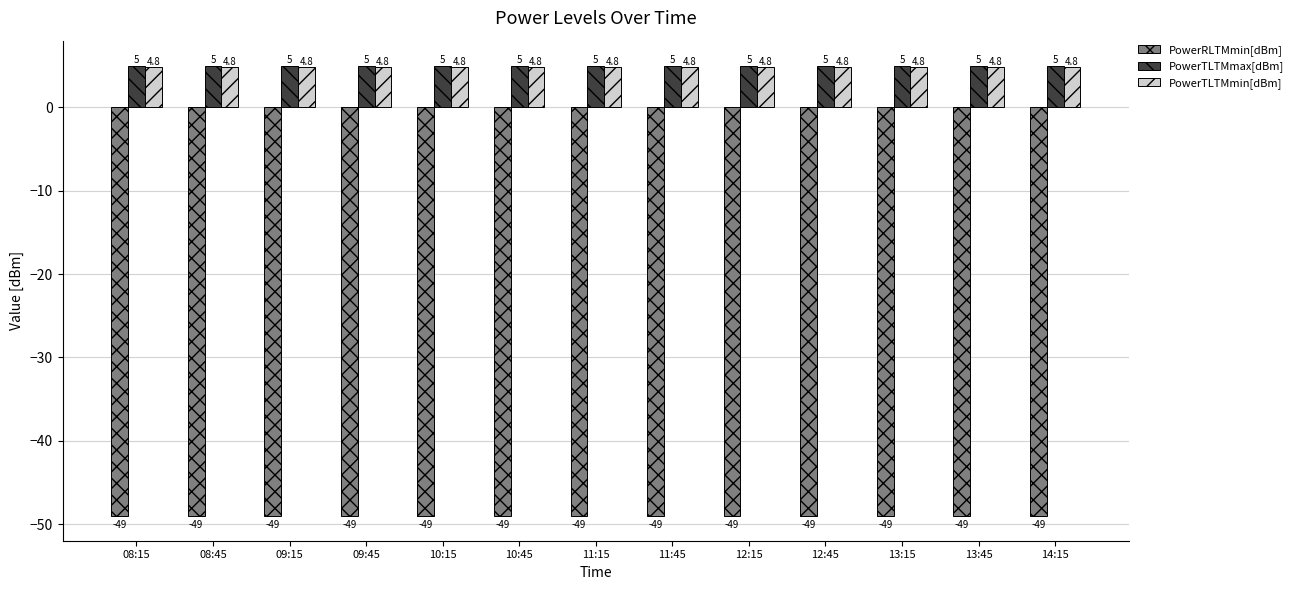

What position from the right is 09:45?

10